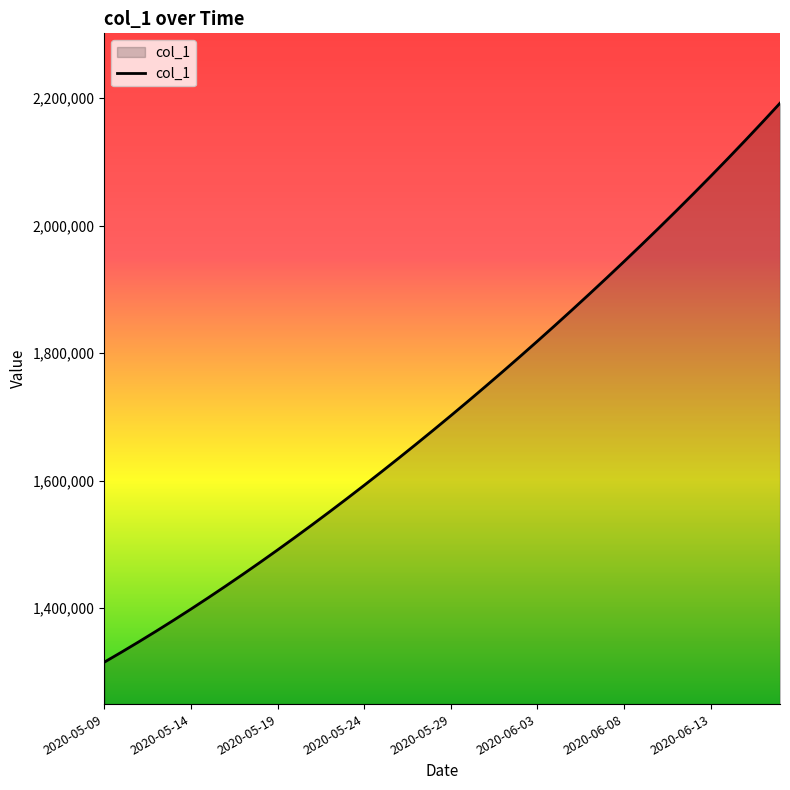

What is the smallest value displayed?

1315099.0